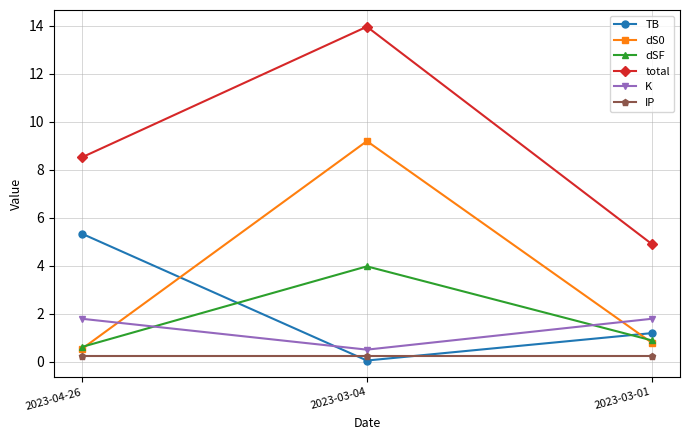

What is the minimum value for total?

4.9